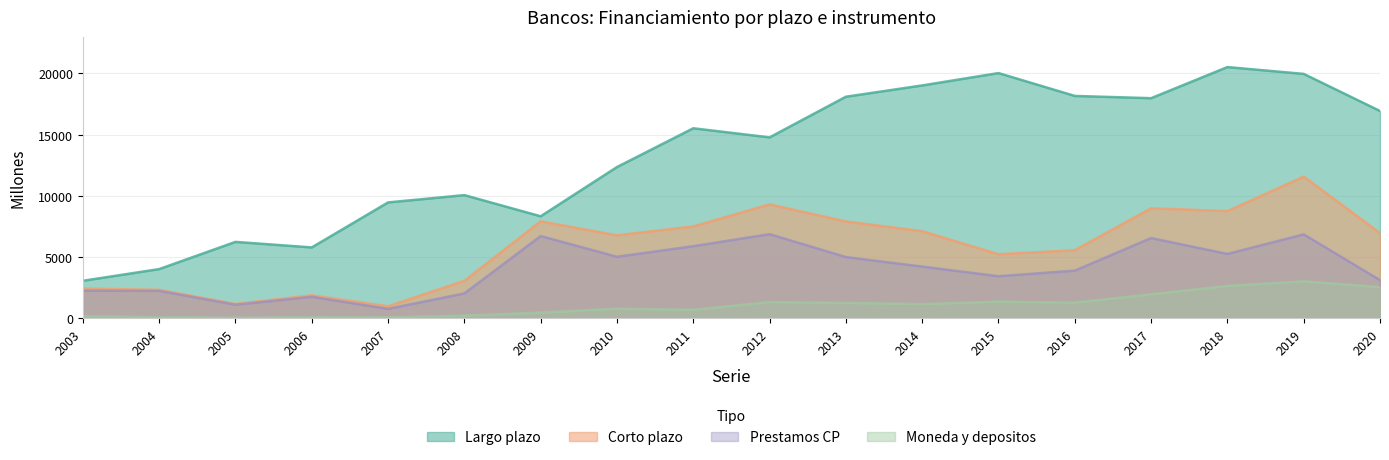

What is the sum of all Largo plazo values?

240196